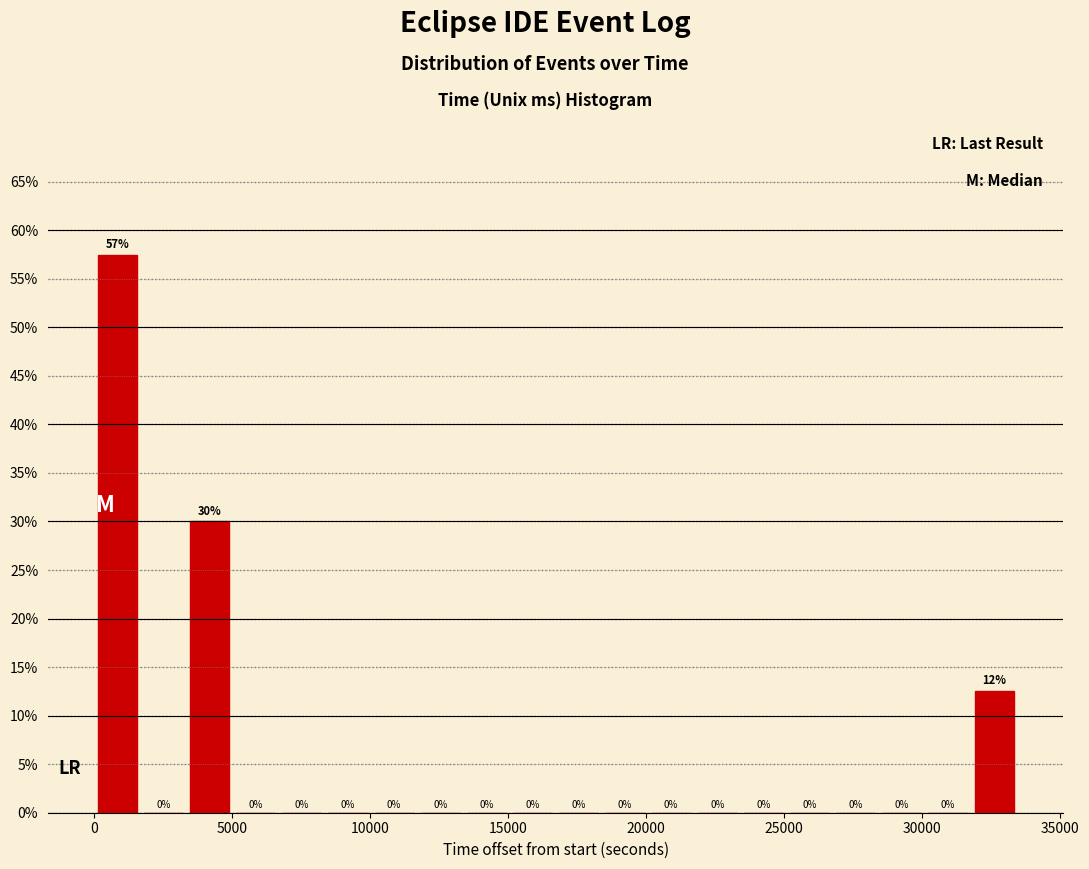

Read against the x-axis, roughly where is the centre of the tallest bar?

1000